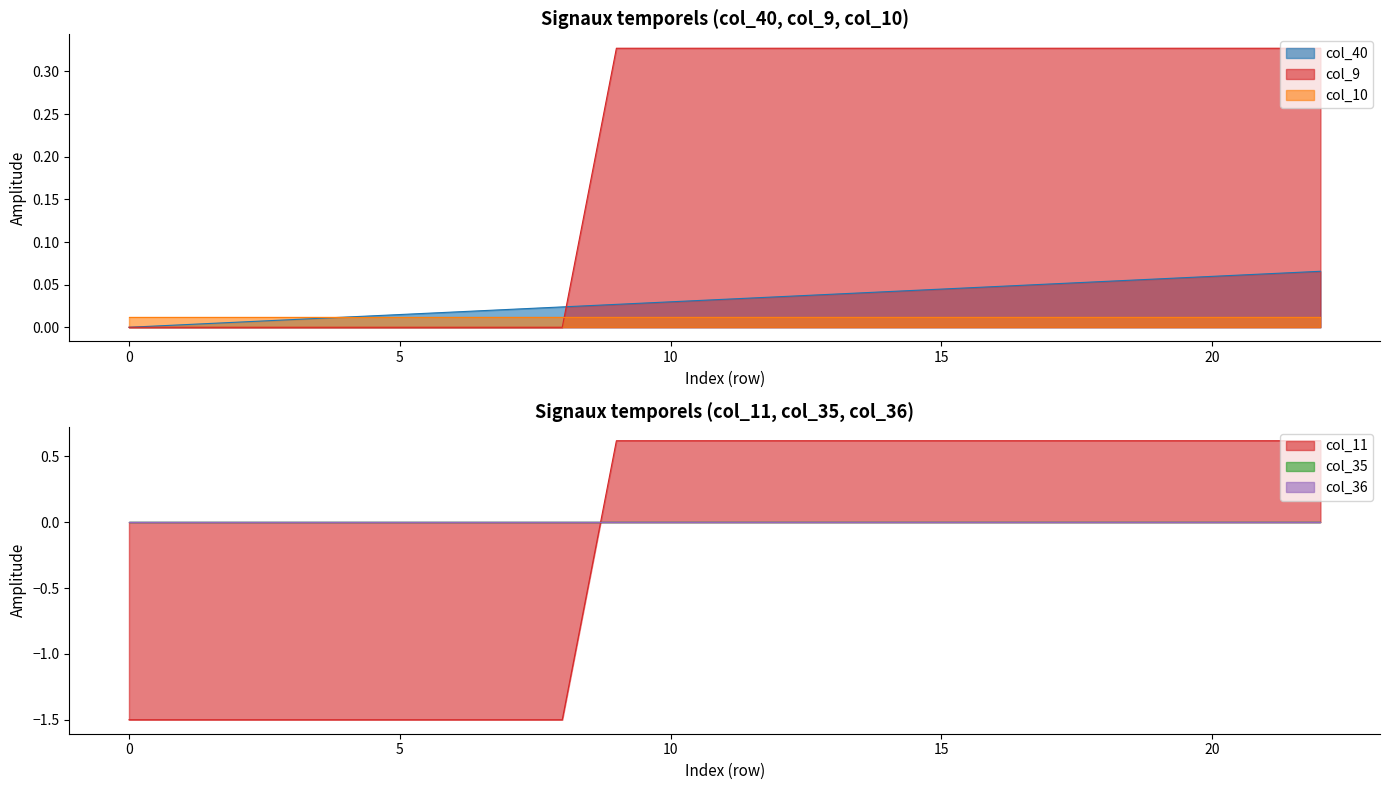

What is the difference between the maximum and second lowest values in the col_40 series?

0.1